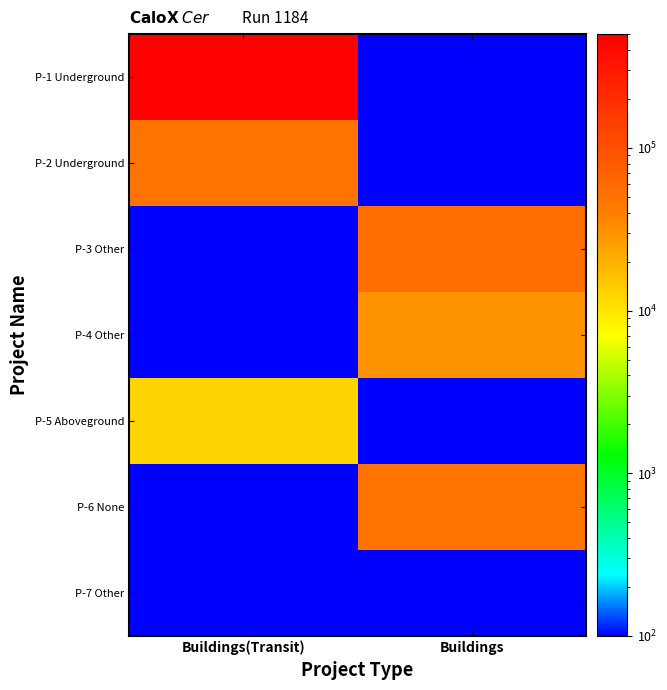

Which series has the widest spread of values?

P-1 Underground